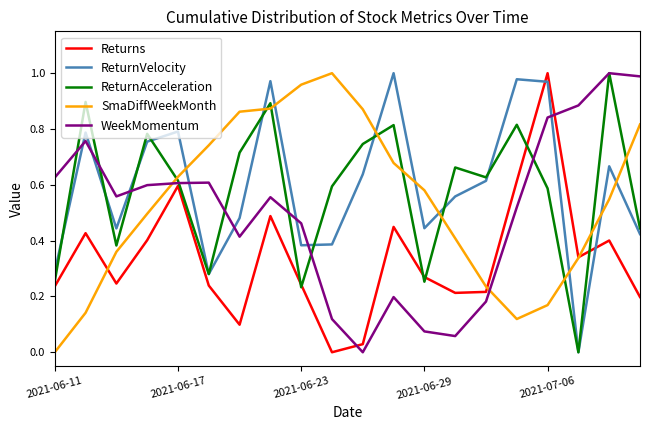

After their last crossing, which series has the higher values: ReturnVelocity or SmaDiffWeekMonth?

SmaDiffWeekMonth